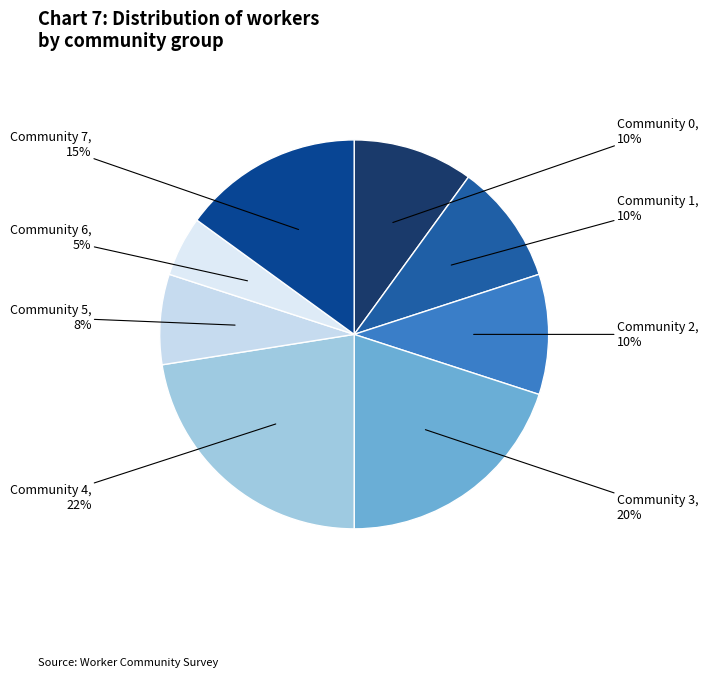

How many segments does this pie chart have?

8